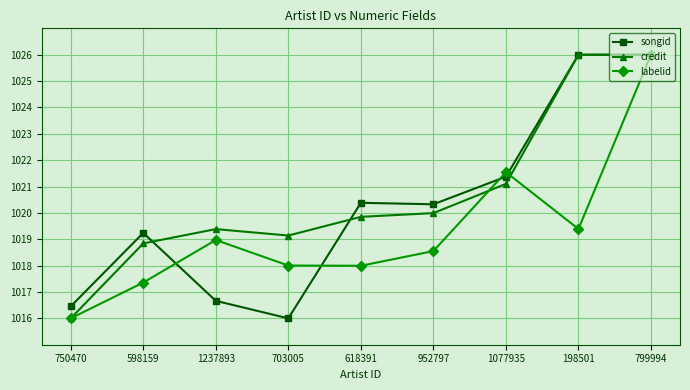

The value of labelid at 198501 is 1019.4. True or false?

True